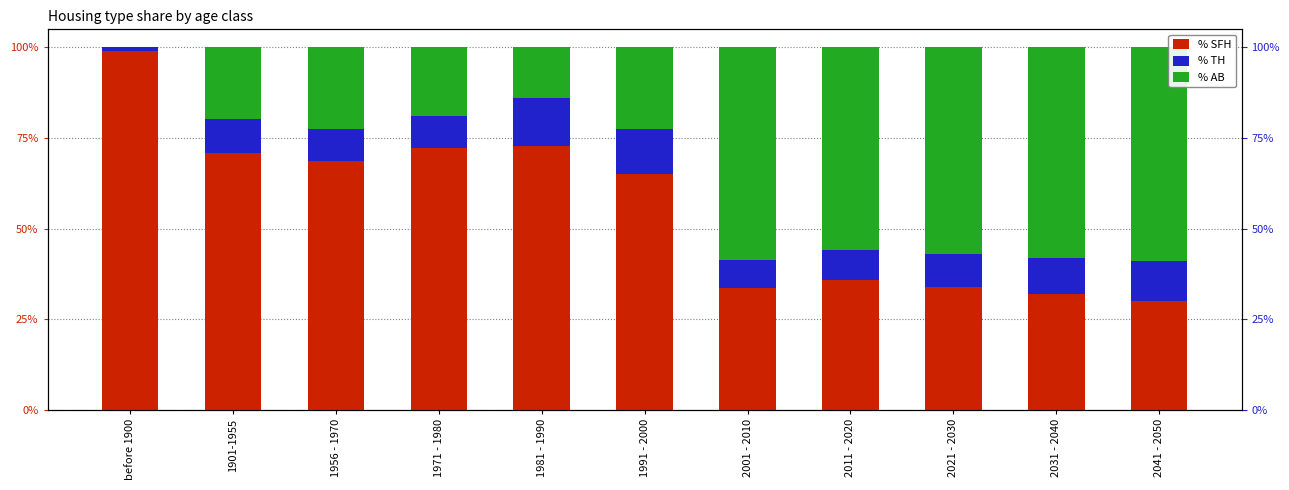

True or false: % AB has a value of 0.1 at 1981 - 1990.

True